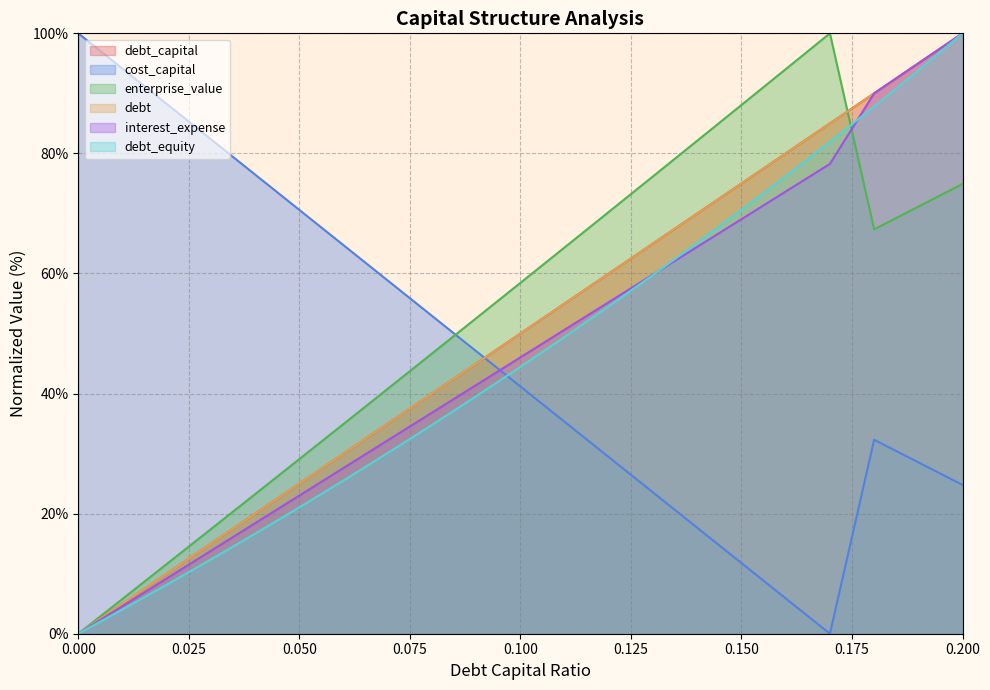

How many series are shown in this chart?

6